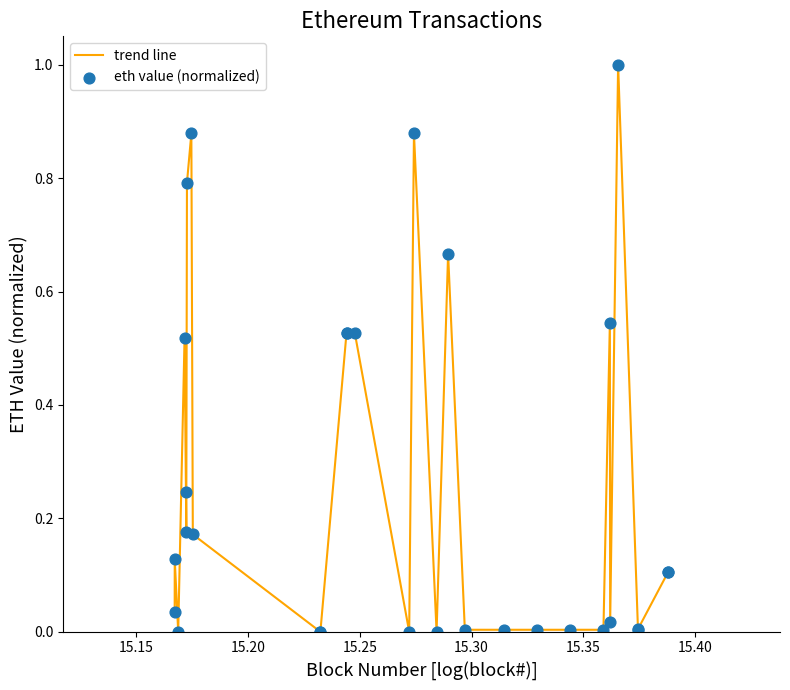

What is the greatest value displayed?

1.0